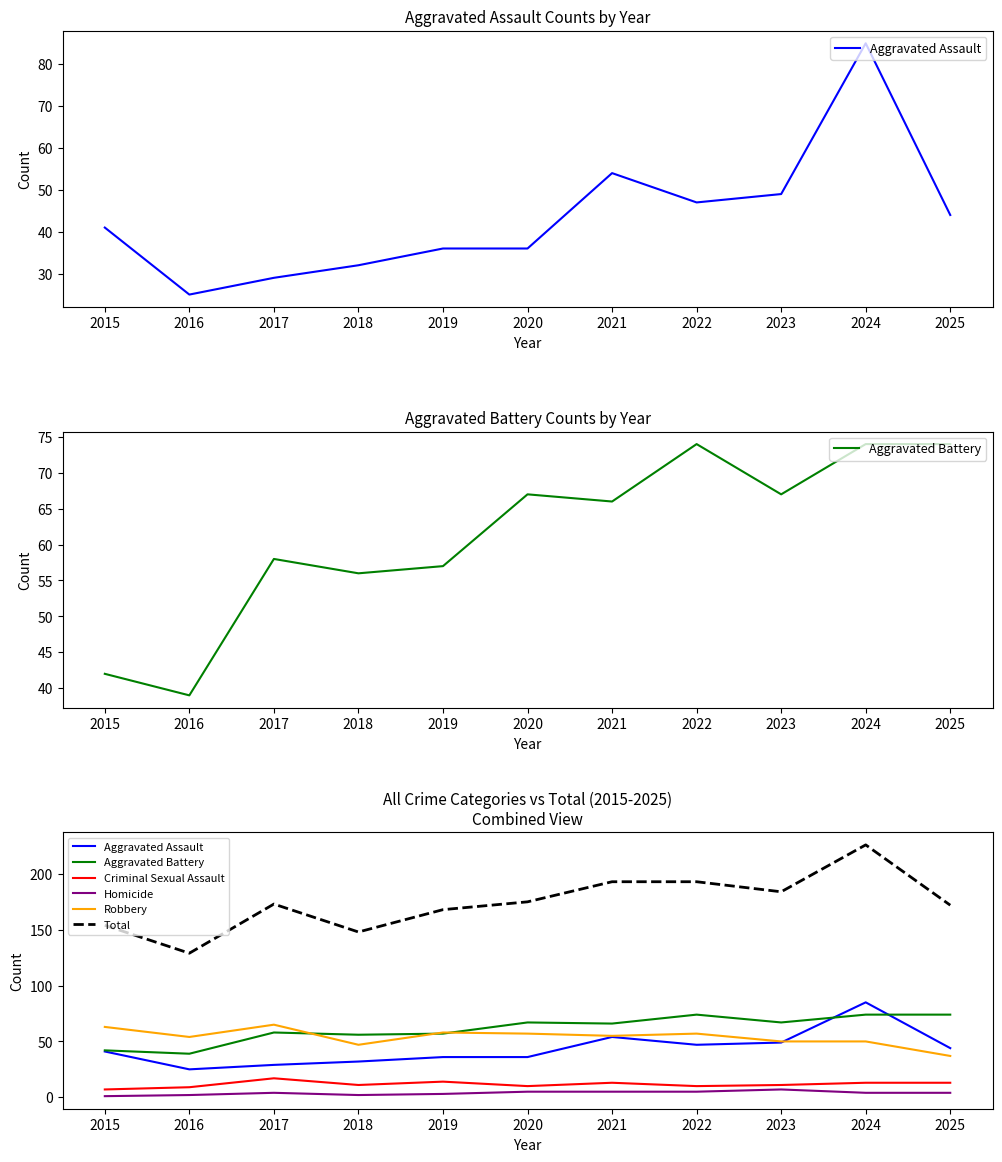

Which category has the lowest value across all series?

2015